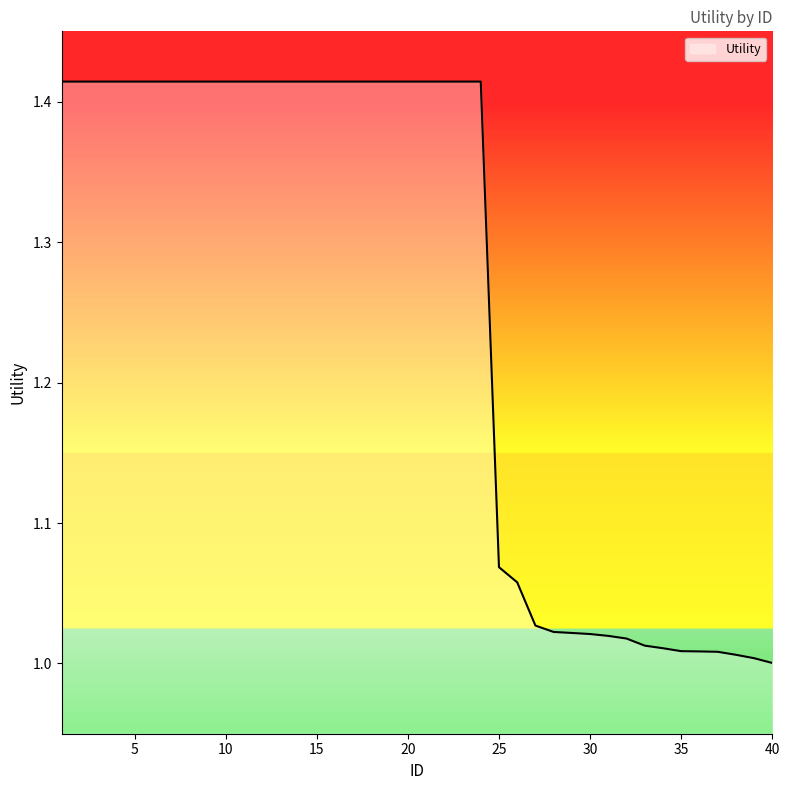

Does the chart display data point markers on the line(s)?

No